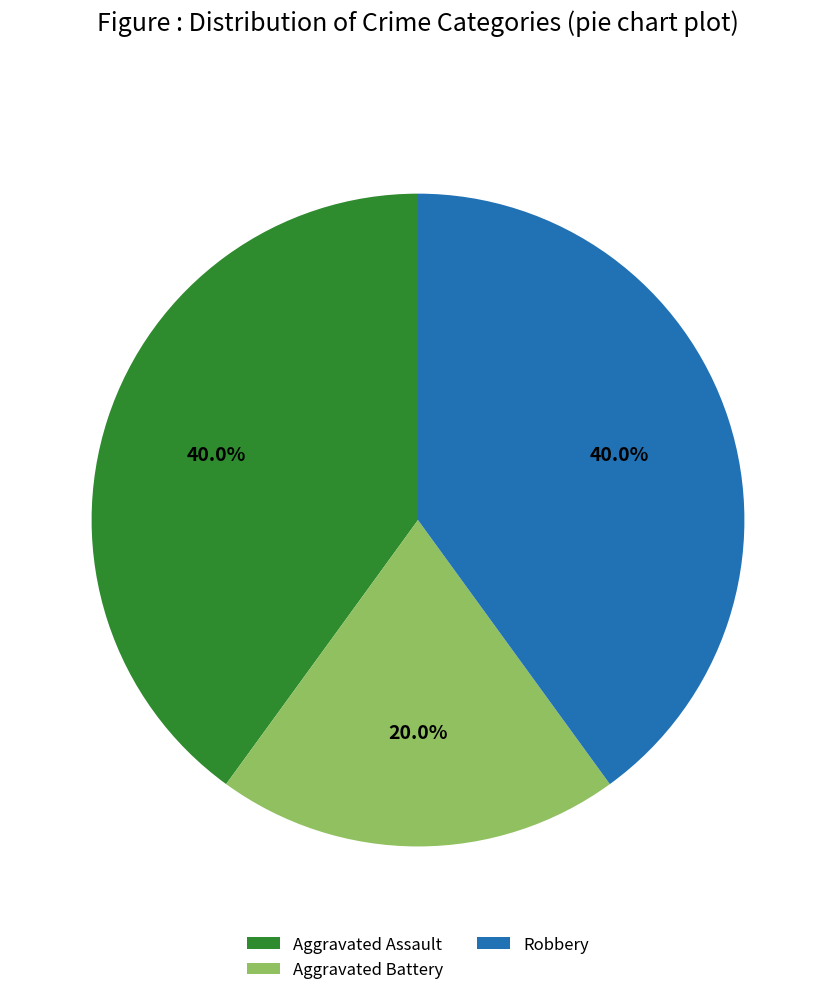

Do Aggravated Assault and Robbery together represent more than half of the pie?

Yes